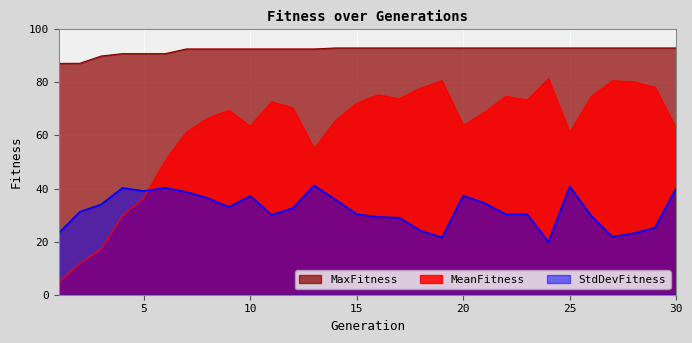

How many lines are shown in the chart?

3